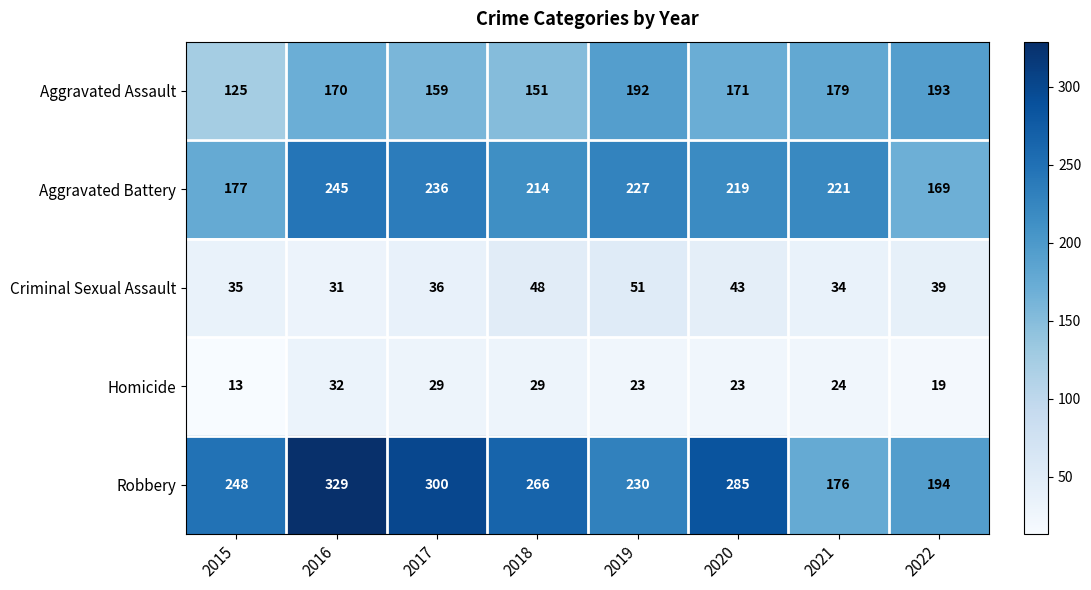

What is the difference between the highest and lowest values at 2018?

237